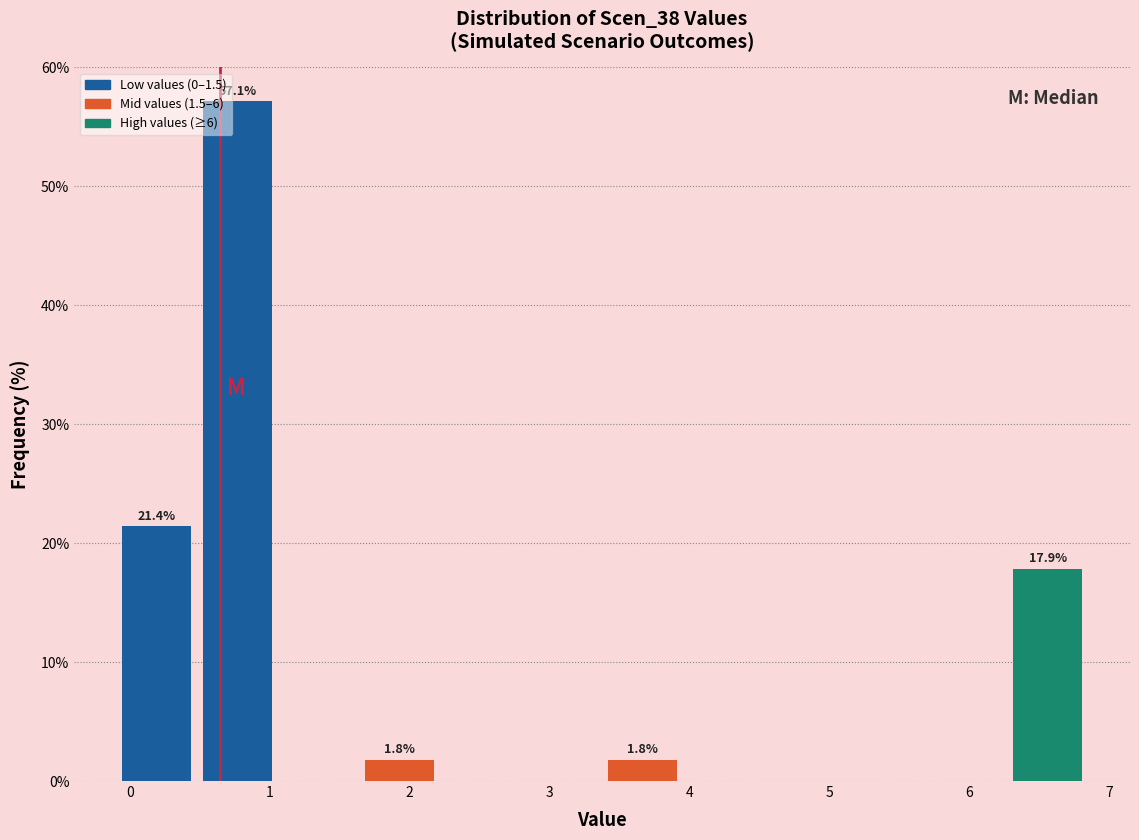

Over which range of the x-axis is the bar tallest?

0.5 to 1.1